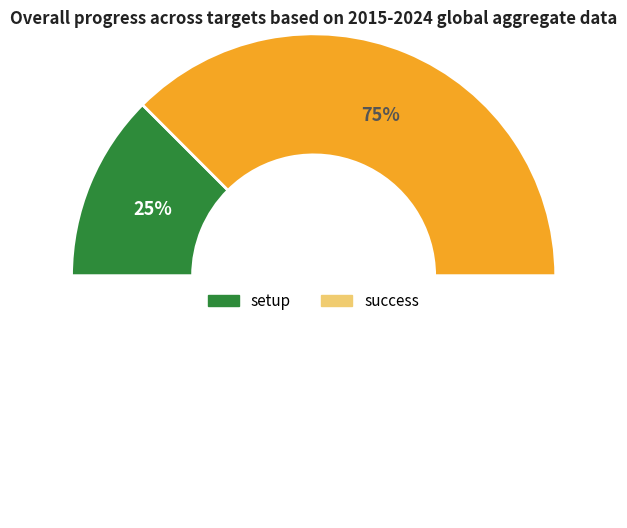

Which category has the biggest portion of the pie?

success